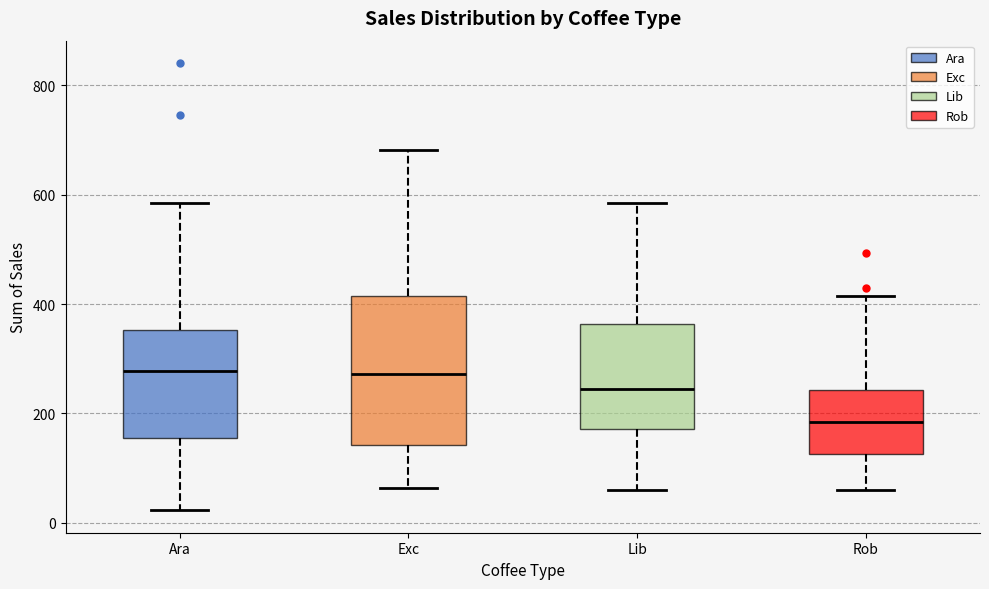

Reading left to right, transcribe this box plot: for each box, give where its median line is, the range the box spans, and where its two whiskers end, as read against the y-axis. The values are not printed on the chart, so give them approximately, as read against the axis.

Ara: median 280, box 160 to 360, whiskers 20 to 580
Exc: median 280, box 140 to 420, whiskers 60 to 680
Lib: median 240, box 180 to 360, whiskers 60 to 580
Rob: median 180, box 120 to 240, whiskers 60 to 420